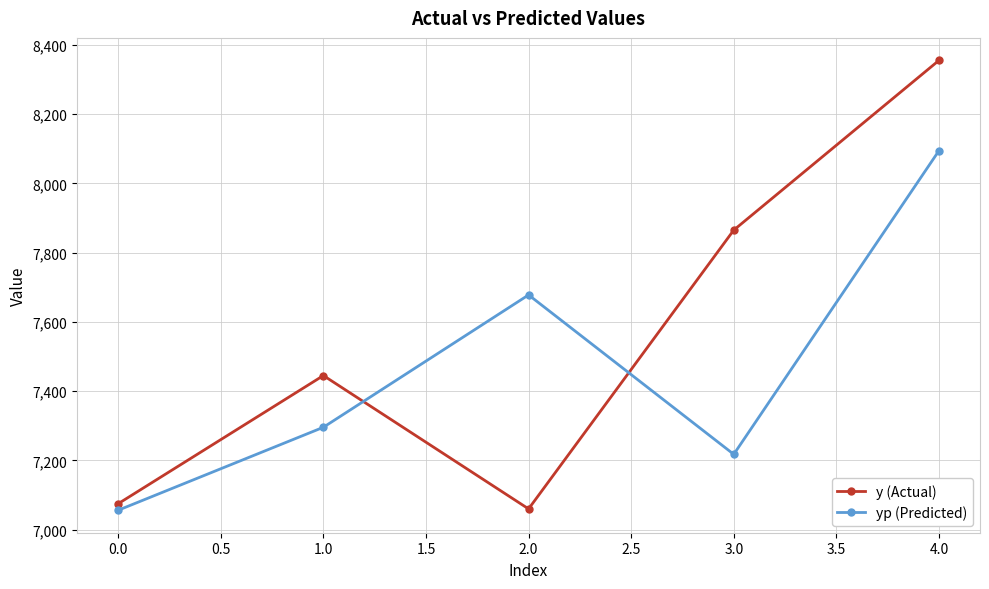

Reading left to right, what are all the values shown in this chart?

y (Actual): 7075.0	7445.0	7060.0	7865.0	8355.0
yp (Predicted): 7056.1	7295.7	7677.8	7217.6	8094.2